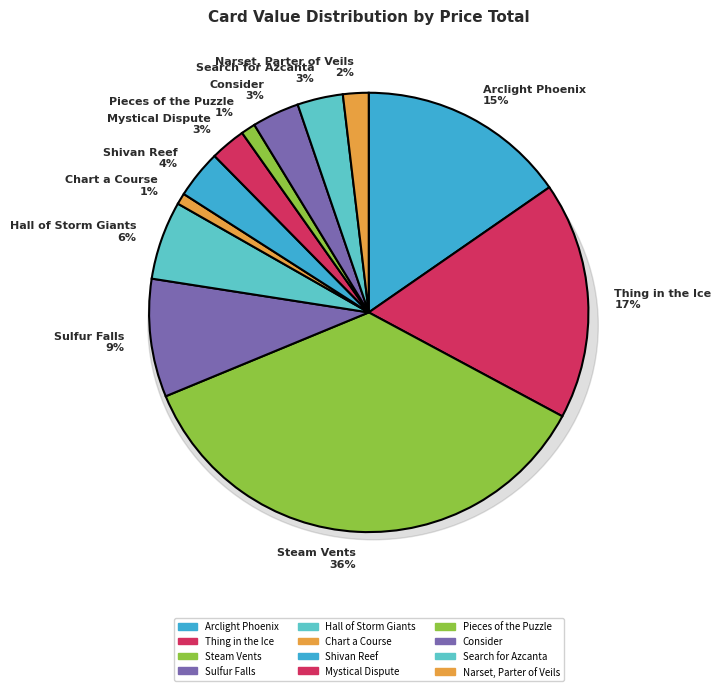

How many segments does this pie chart have?

12